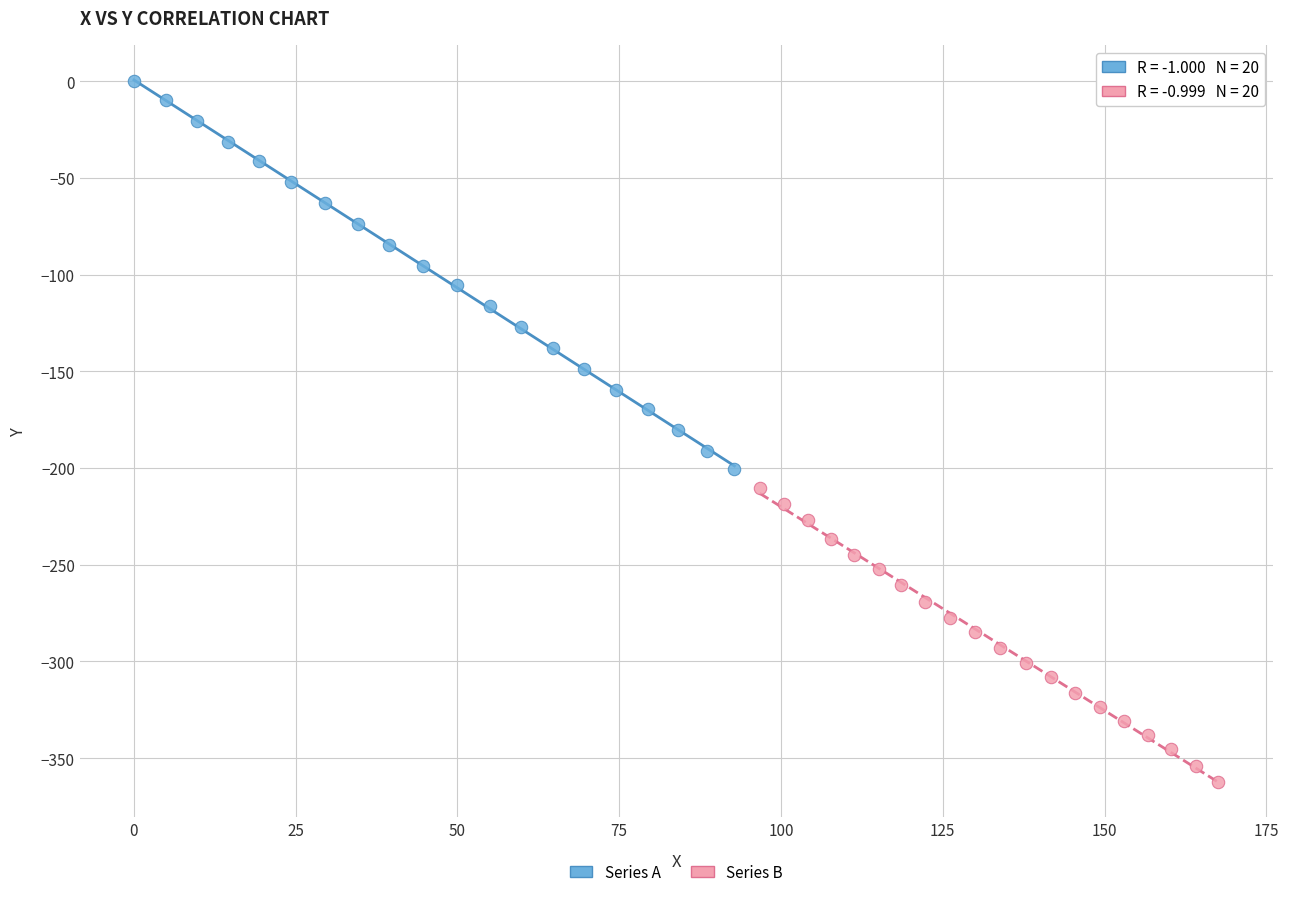

Which series reaches the maximum Y coordinate?

Series A